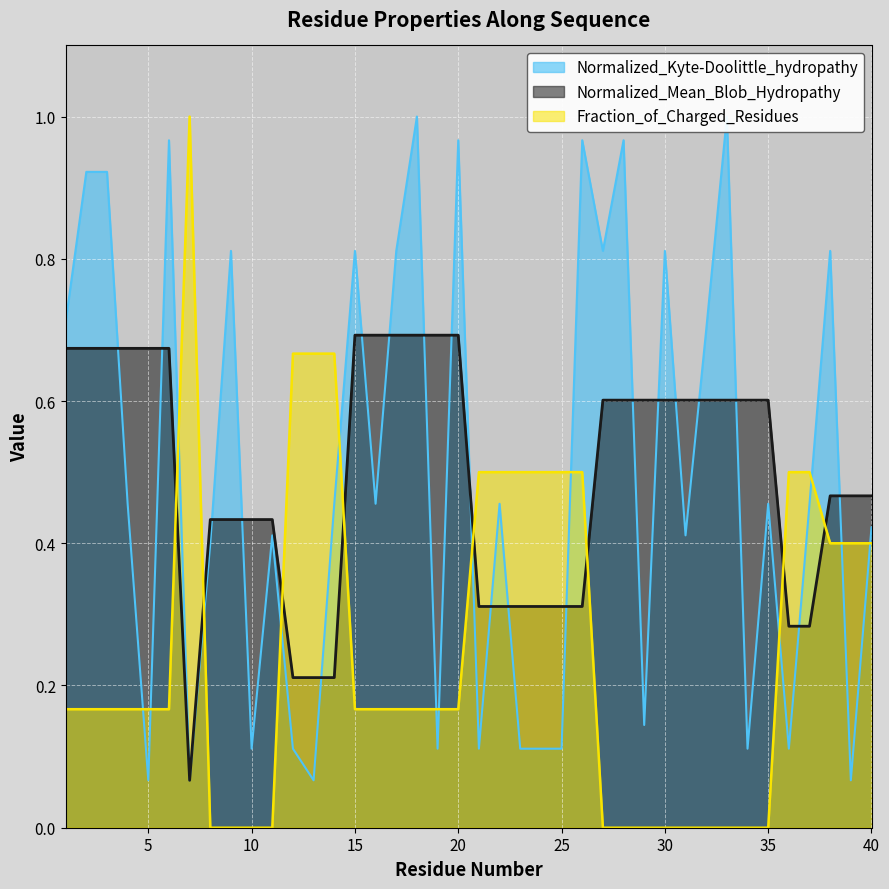

Reading left to right, list all the values displayed in this chart.

Normalized_Kyte-Doolittle_hydropathy: 1=0.7	2=0.9	3=0.9	4=0.5	5=0.1	6=1.0	7=0.1	8=0.4	9=0.8	10=0.1	11=0.4	12=0.1	13=0.1	14=0.5	15=0.8	16=0.5	17=0.8	18=1.0	19=0.1	20=1.0	21=0.1	22=0.5	23=0.1	24=0.1	25=0.1	26=1.0	27=0.8	28=1.0	29=0.1	30=0.8	31=0.4	32=0.7	33=1.0	34=0.1	35=0.5	36=0.1	37=0.5	38=0.8	39=0.1	40=0.4
Normalized_Mean_Blob_Hydropathy: 1=0.7	2=0.7	3=0.7	4=0.7	5=0.7	6=0.7	7=0.1	8=0.4	9=0.4	10=0.4	11=0.4	12=0.2	13=0.2	14=0.2	15=0.7	16=0.7	17=0.7	18=0.7	19=0.7	20=0.7	21=0.3	22=0.3	23=0.3	24=0.3	25=0.3	26=0.3	27=0.6	28=0.6	29=0.6	30=0.6	31=0.6	32=0.6	33=0.6	34=0.6	35=0.6	36=0.3	37=0.3	38=0.5	39=0.5	40=0.5
Fraction_of_Charged_Residues: 1=0.2	2=0.2	3=0.2	4=0.2	5=0.2	6=0.2	7=1.0	8=0.0	9=0.0	10=0.0	11=0.0	12=0.7	13=0.7	14=0.7	15=0.2	16=0.2	17=0.2	18=0.2	19=0.2	20=0.2	21=0.5	22=0.5	23=0.5	24=0.5	25=0.5	26=0.5	27=0.0	28=0.0	29=0.0	30=0.0	31=0.0	32=0.0	33=0.0	34=0.0	35=0.0	36=0.5	37=0.5	38=0.4	39=0.4	40=0.4